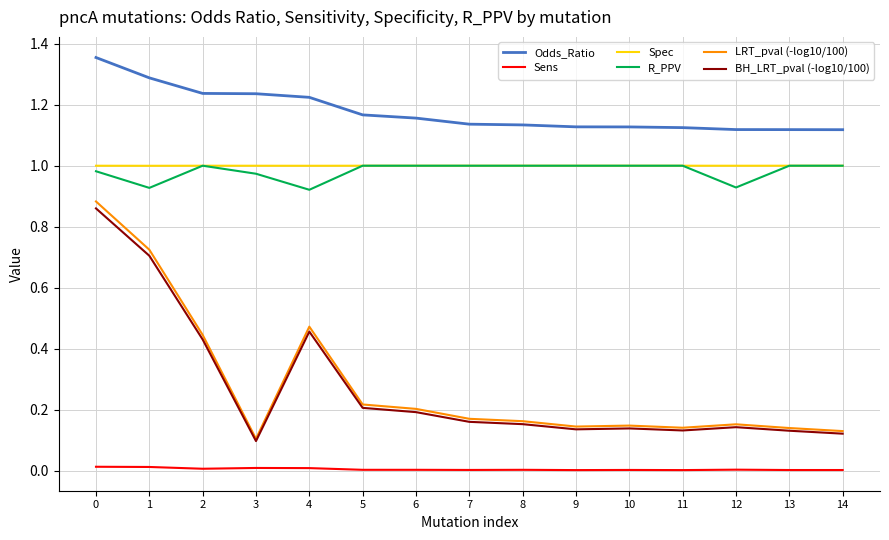

Which series has the widest spread of values?

LRT_pval (-log10/100)